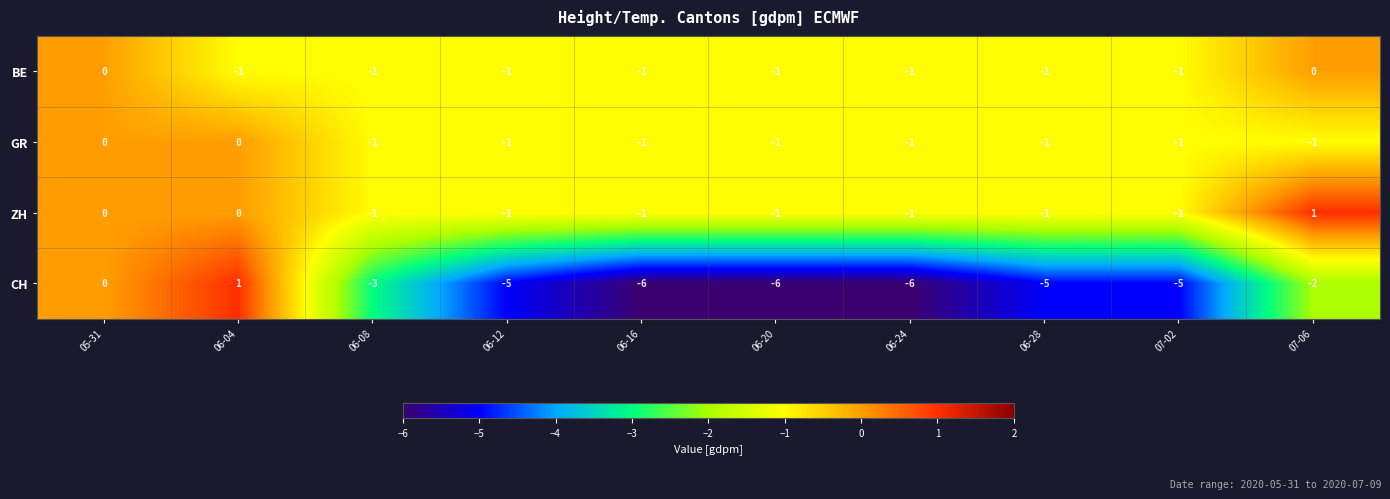

Which series has the largest range (max minus min)?

CH